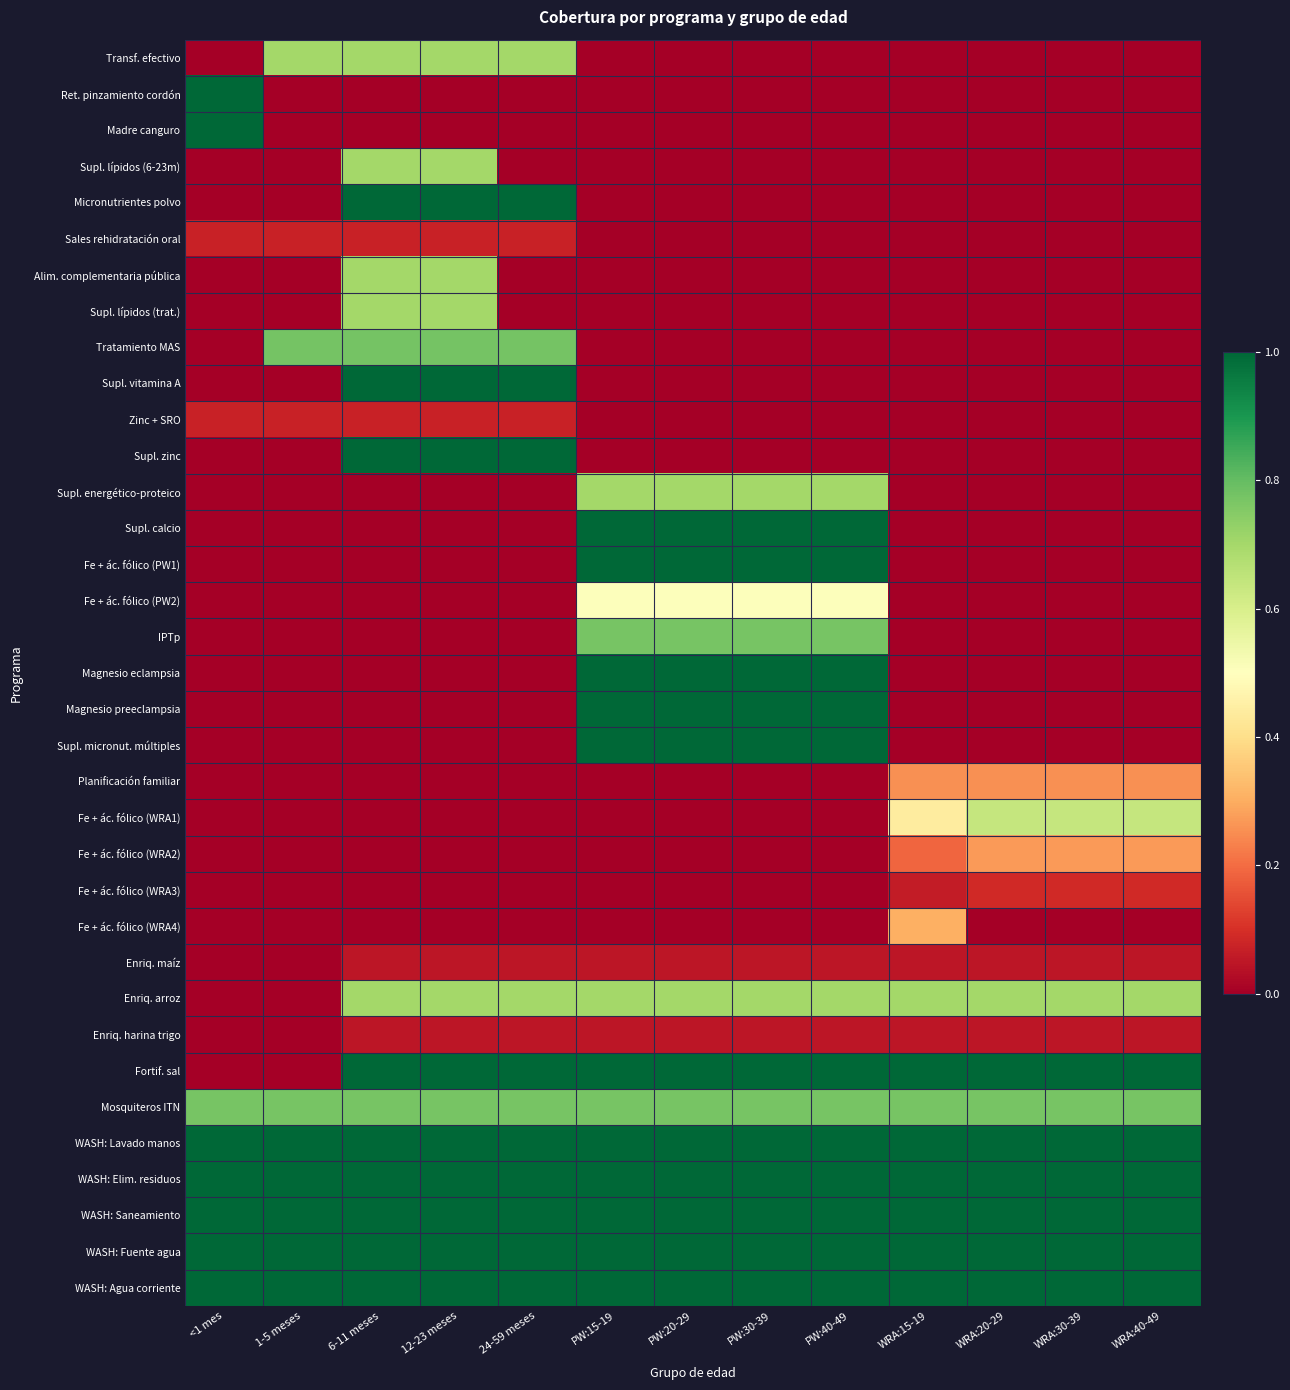

What is the spread (max minus min) of values at 6-11 meses?

1.0